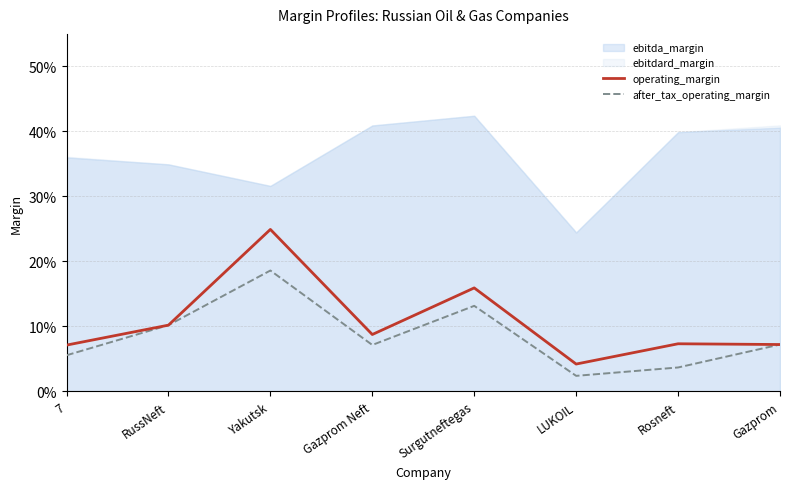

What is the approximate value of after_tax_operating_margin at Gazprom Neft?

0.1